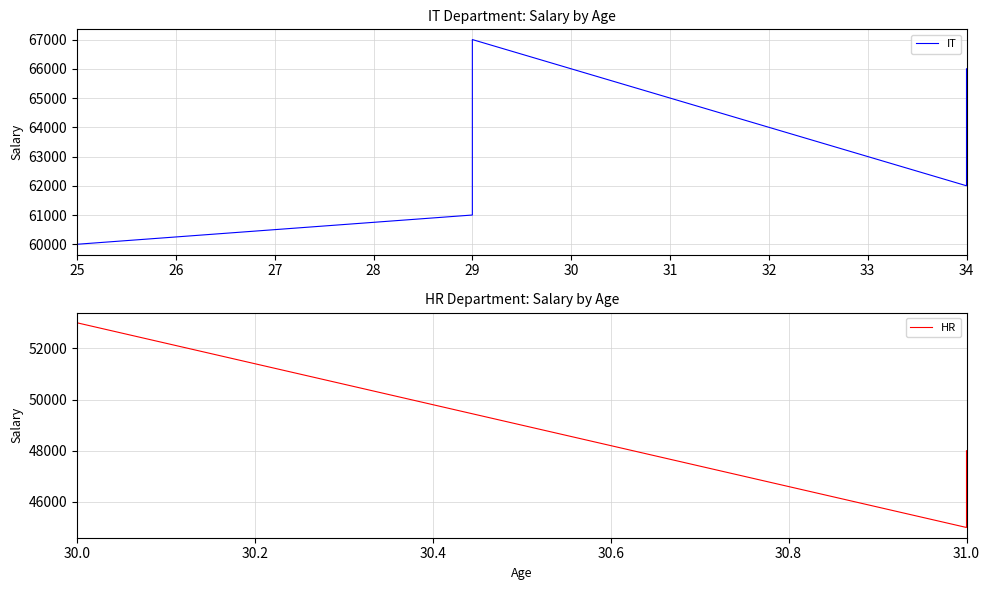

Reading right to left, list all the values displayed in this chart.

IT: 66000	66000	64000	62000	67000	65000	65000	63000	61000	60000
HR: 48000	47000	47000	46000	45000	53000	53000	52000	51000	50000